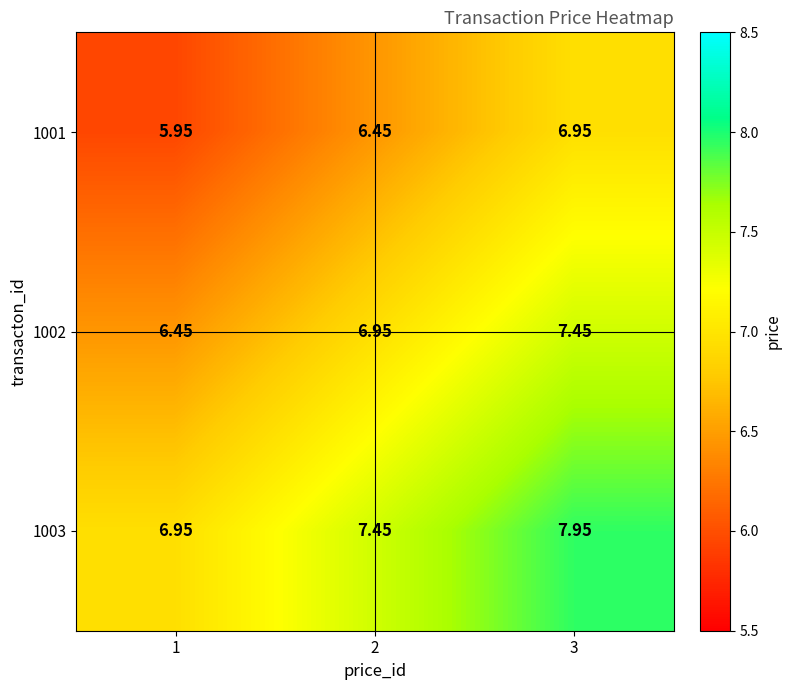

Which series has the largest total across all categories?

1003